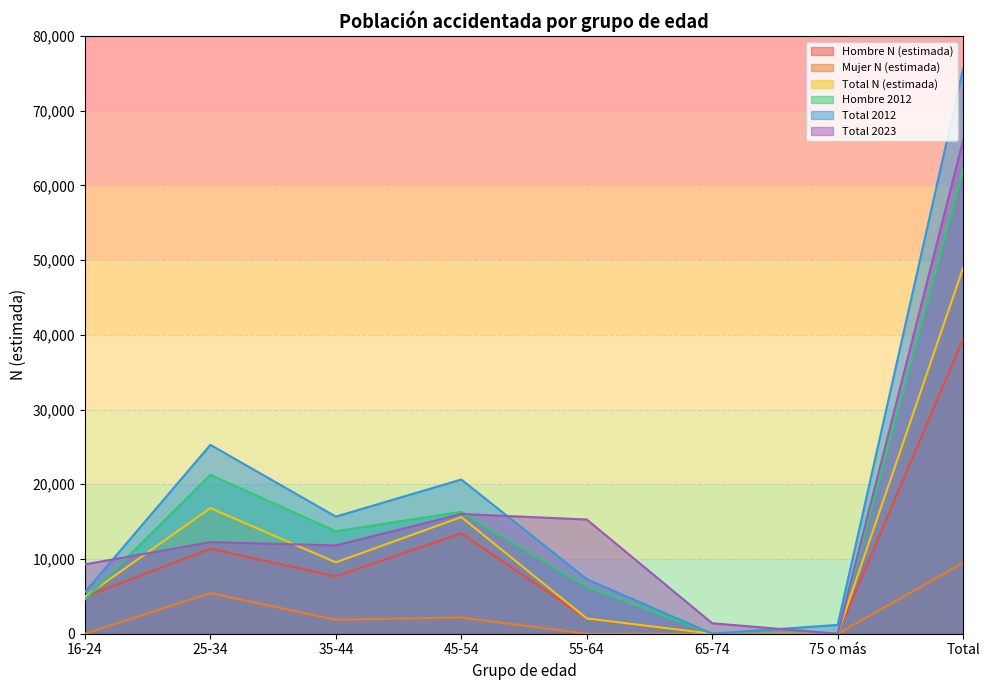

Between 45-54 and 65-74, which is larger?

45-54